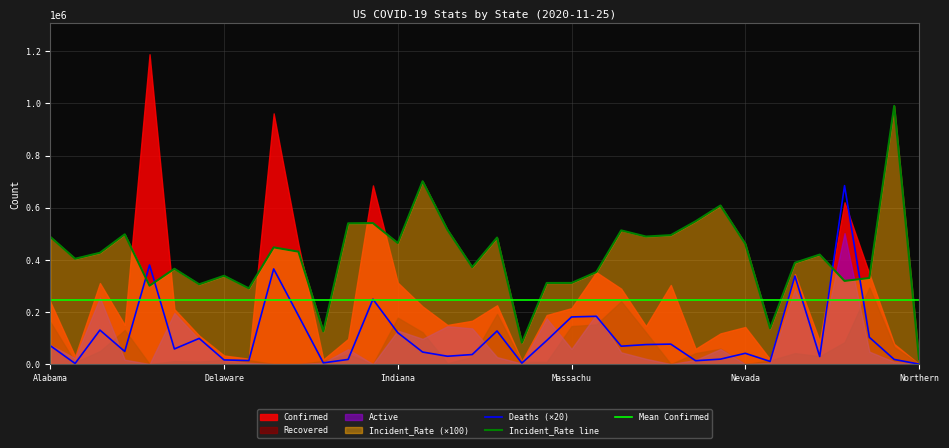

Which category has the lowest value across all series?

California